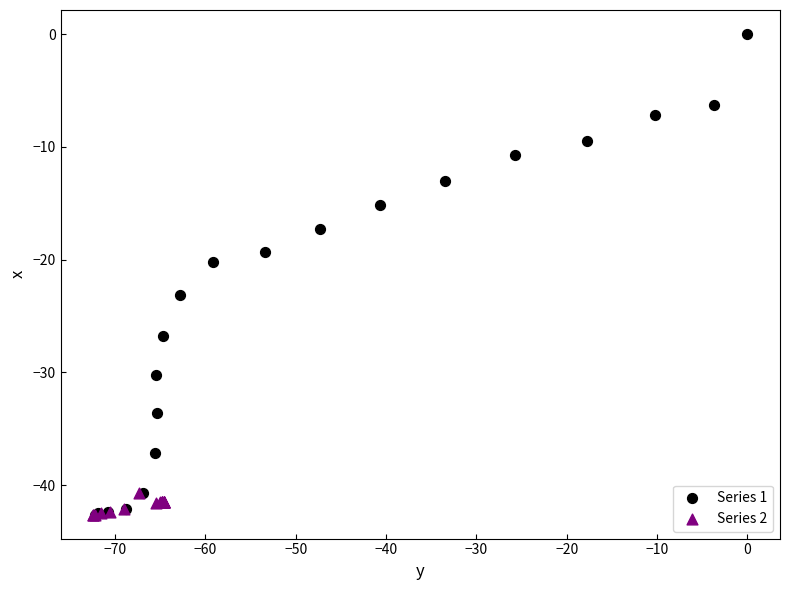

What are all the series names shown in the legend?

Series 1, Series 2